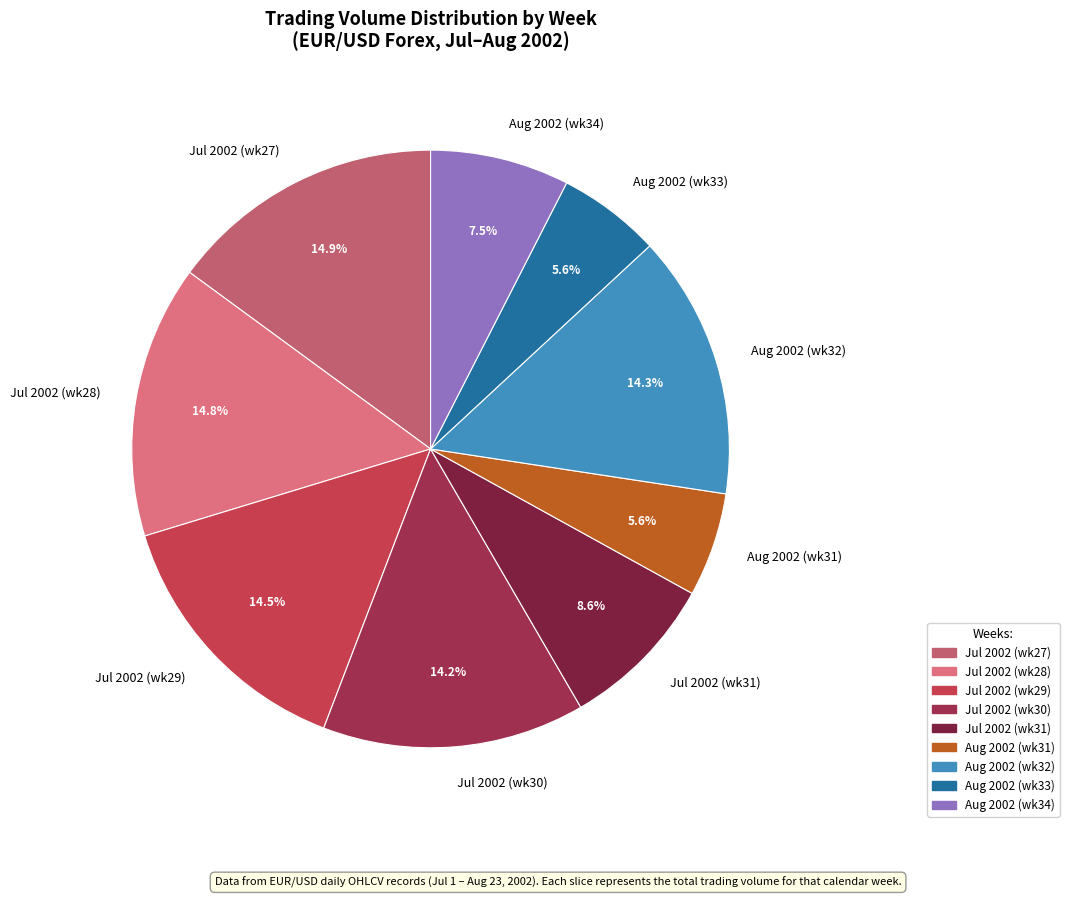

Do Jul 2002 (wk29) and Aug 2002 (wk32) together represent more than half of the pie?

No